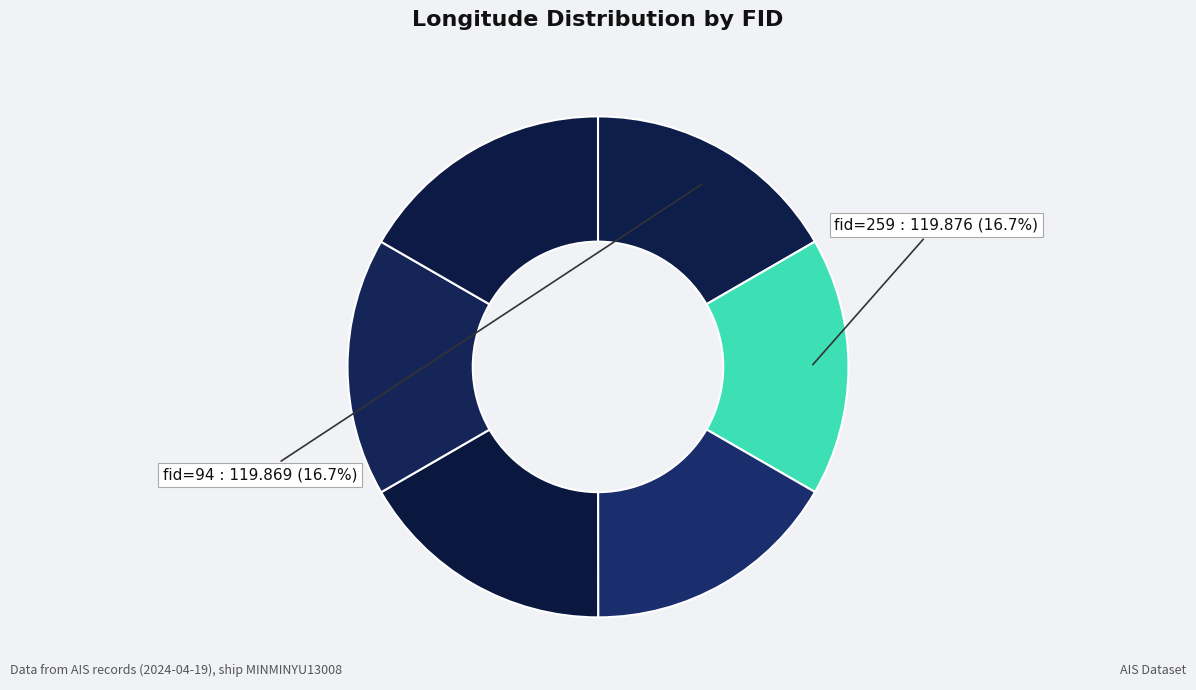

Count the number of slices in the pie.

6